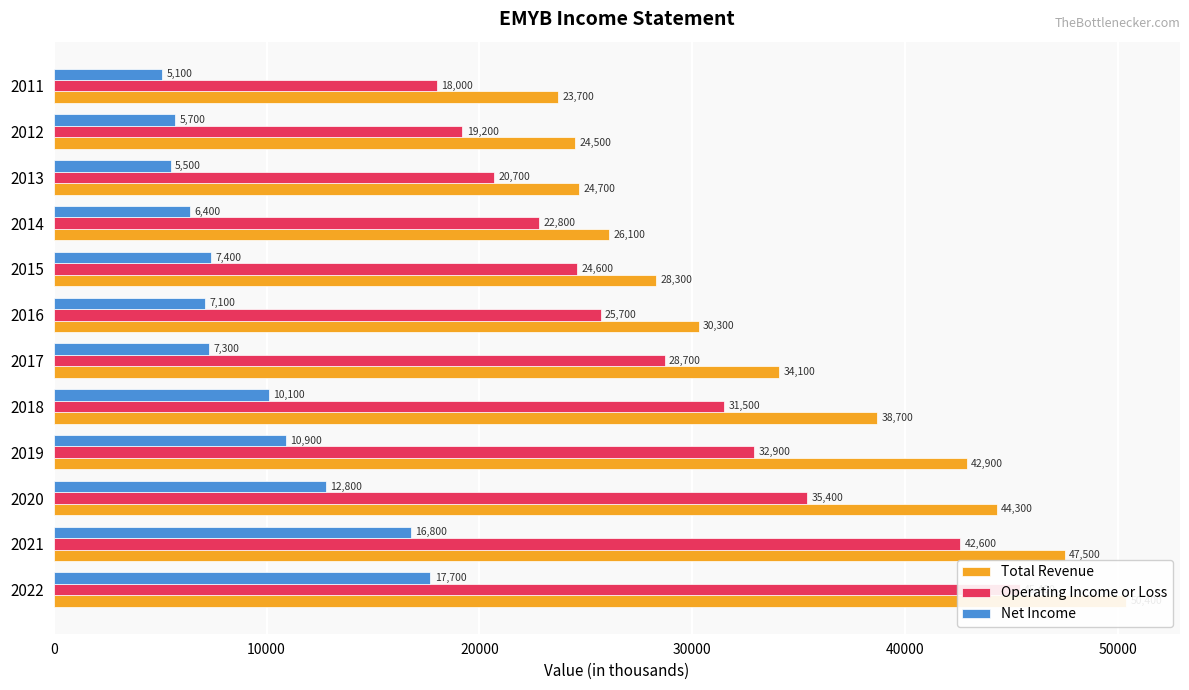

Reading left to right, what are all the values shown in this chart?

Total Revenue: 50400	47500	44300	42900	38700	34100	30300	28300	26100	24700	24500	23700
Operating Income or Loss: 45400	42600	35400	32900	31500	28700	25700	24600	22800	20700	19200	18000
Net Income: 17700	16800	12800	10900	10100	7300	7100	7400	6400	5500	5700	5100